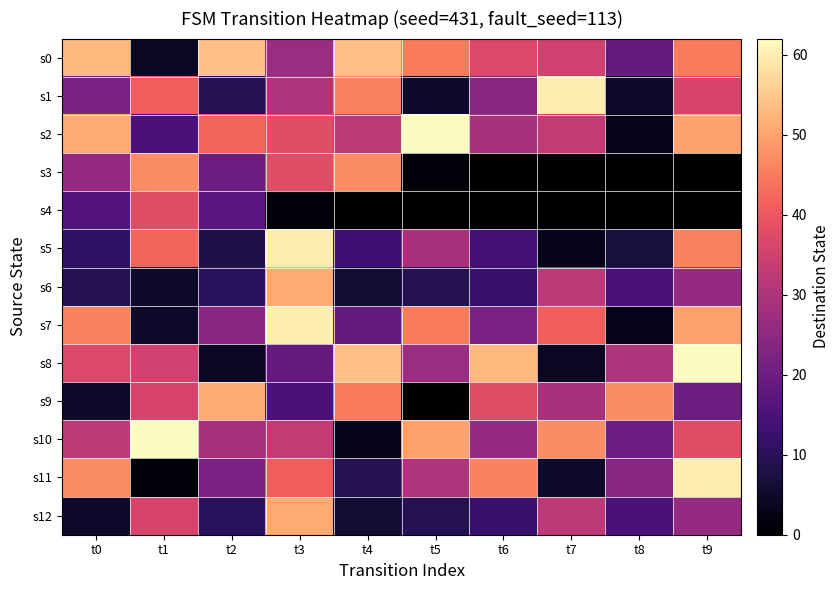

Rank the series at t6 from highest to lowest value.

s8, s11, s9, s0, s2, s10, s1, s7, s5, s6, s12, s3, s4